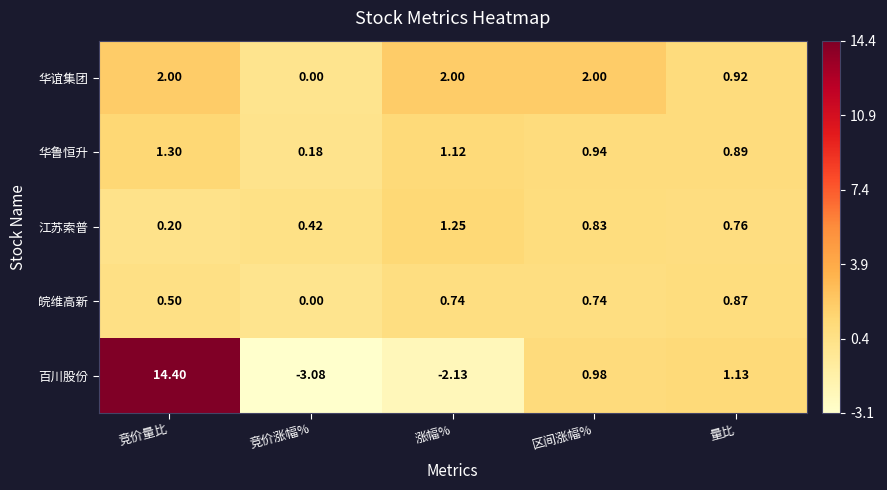

Count the number of data series in this chart.

5